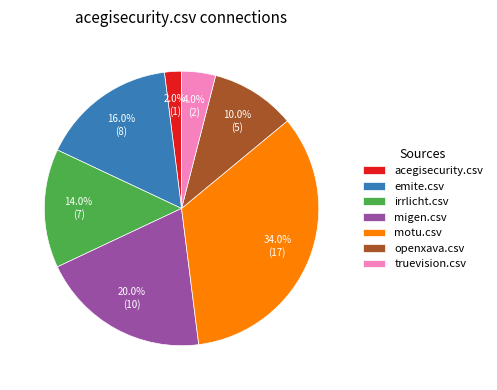

The truevision.csv slice represents 18% of the pie. True or false?

False